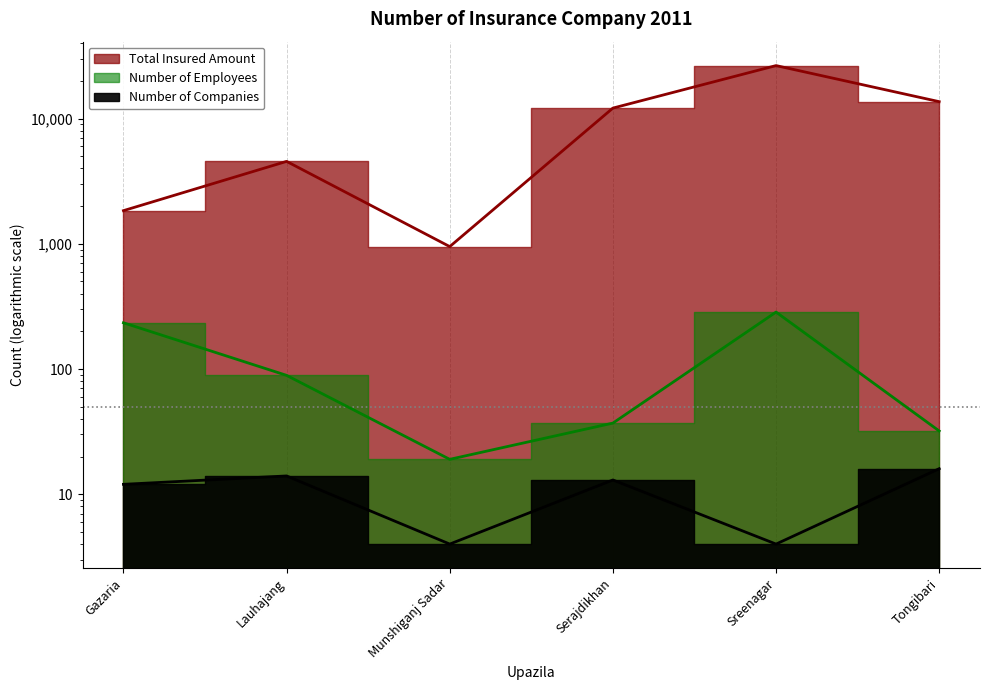

True or false: Total Insured Amount has a value of 44623 at Sreenagar.

False